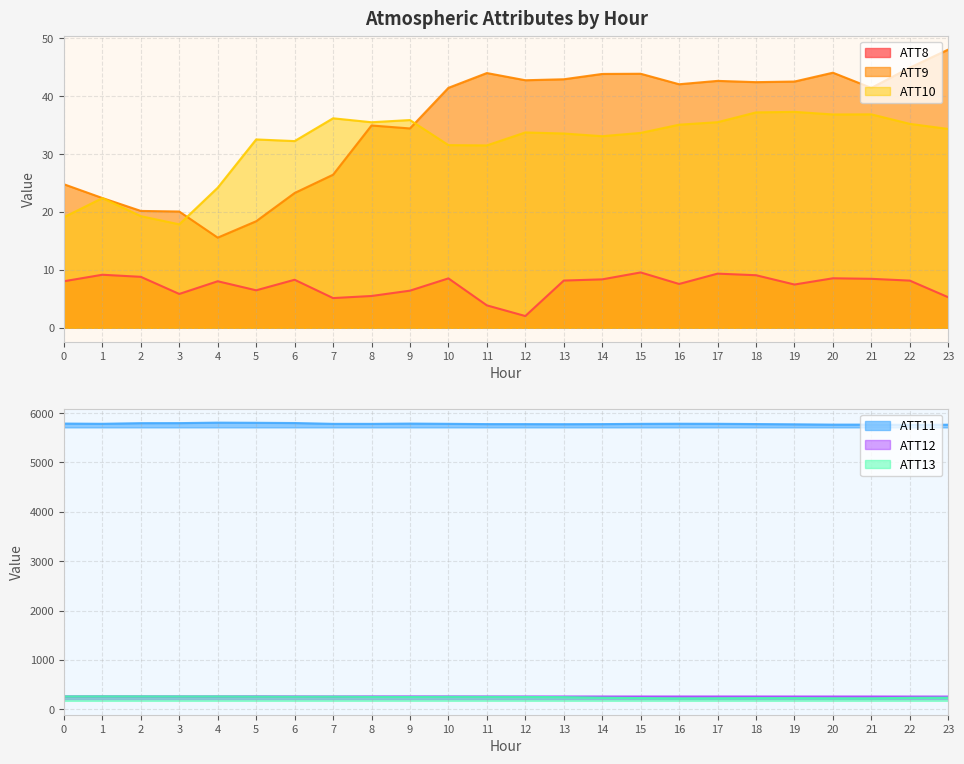

Count the number of data series in this chart.

6